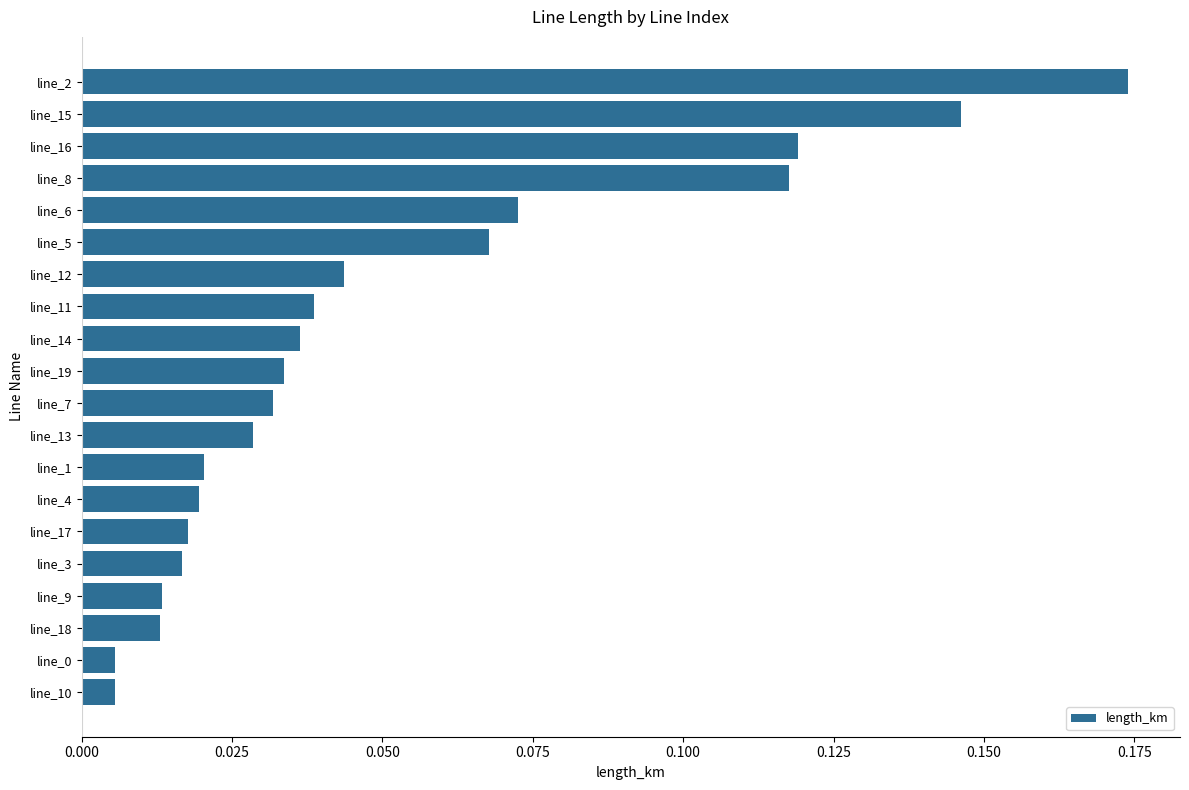

What is the sum of all values?

1.0